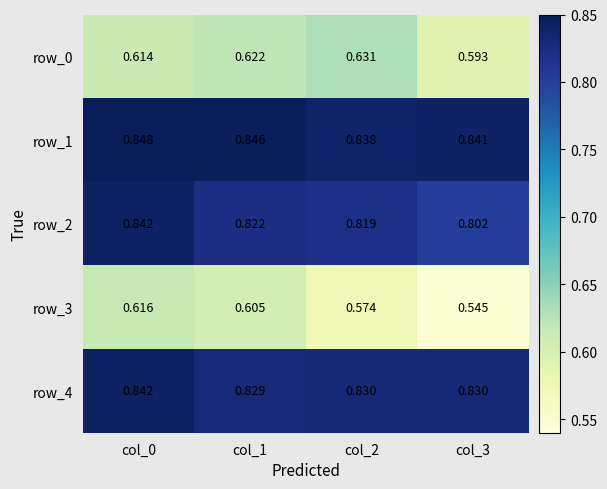

Between col_1 and col_2, which series saw the biggest shift?

row_3